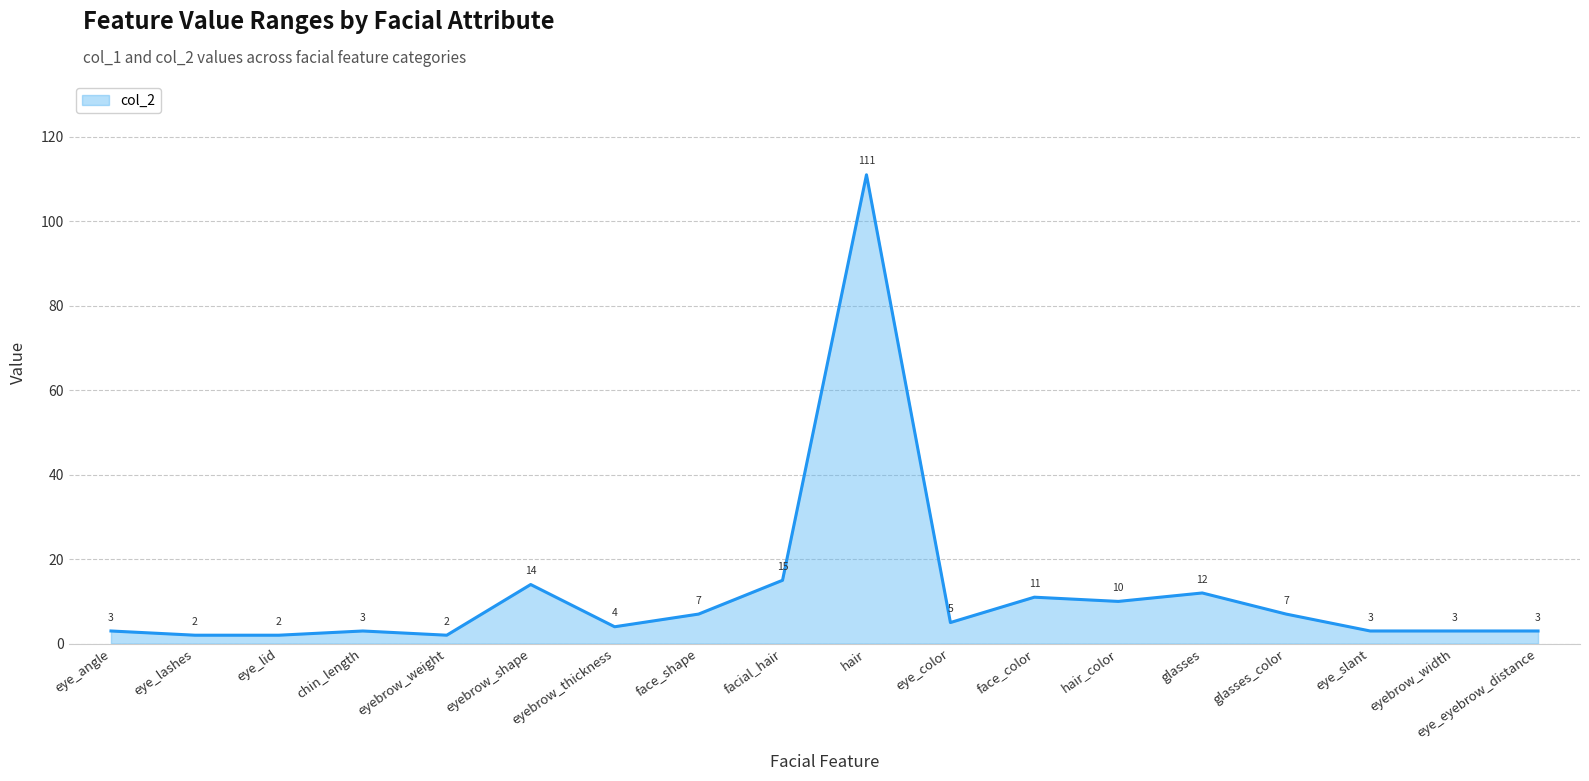

True or false: there are more than 1 points higher than both neighbors.

True